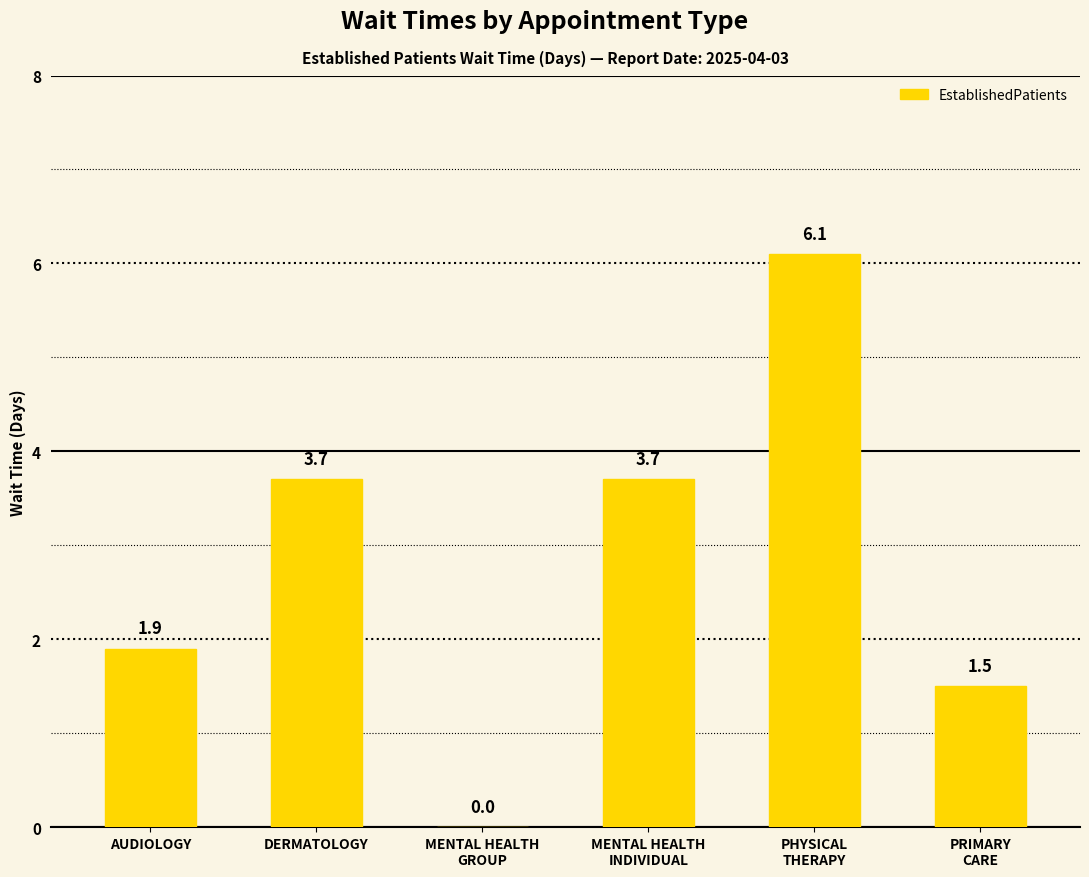

Is it true that the value at DERMATOLOGY is 3.7?

True